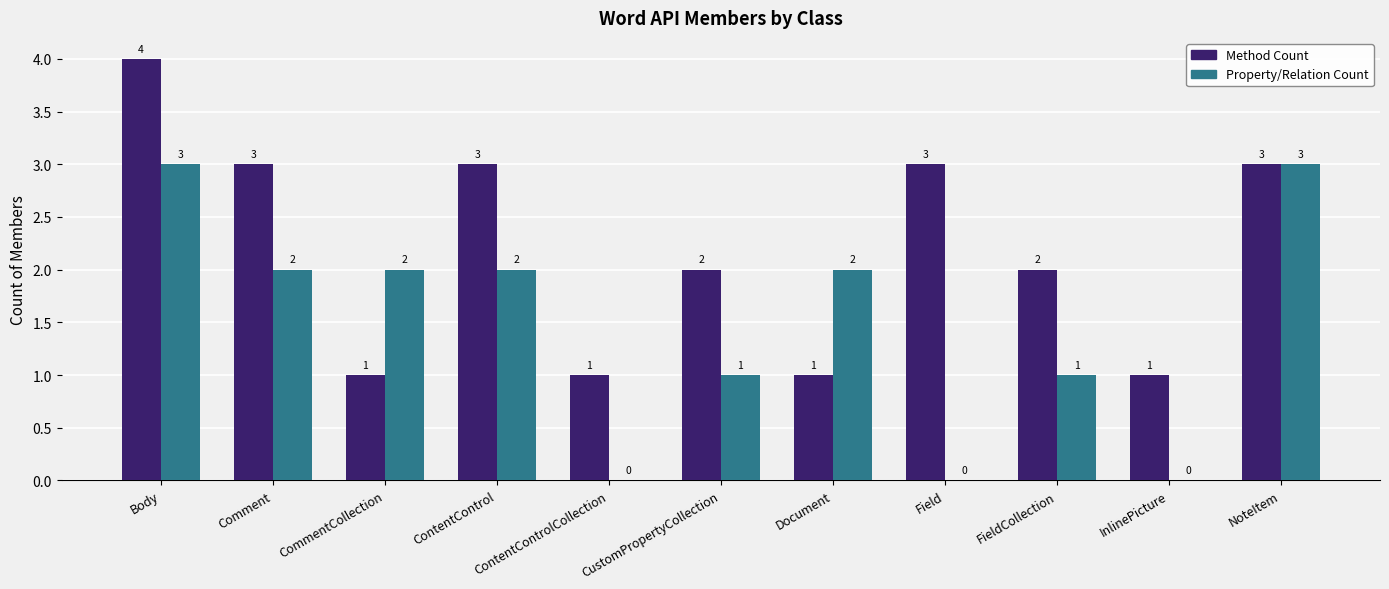

At which label does Method Count first exceed 2?

Body